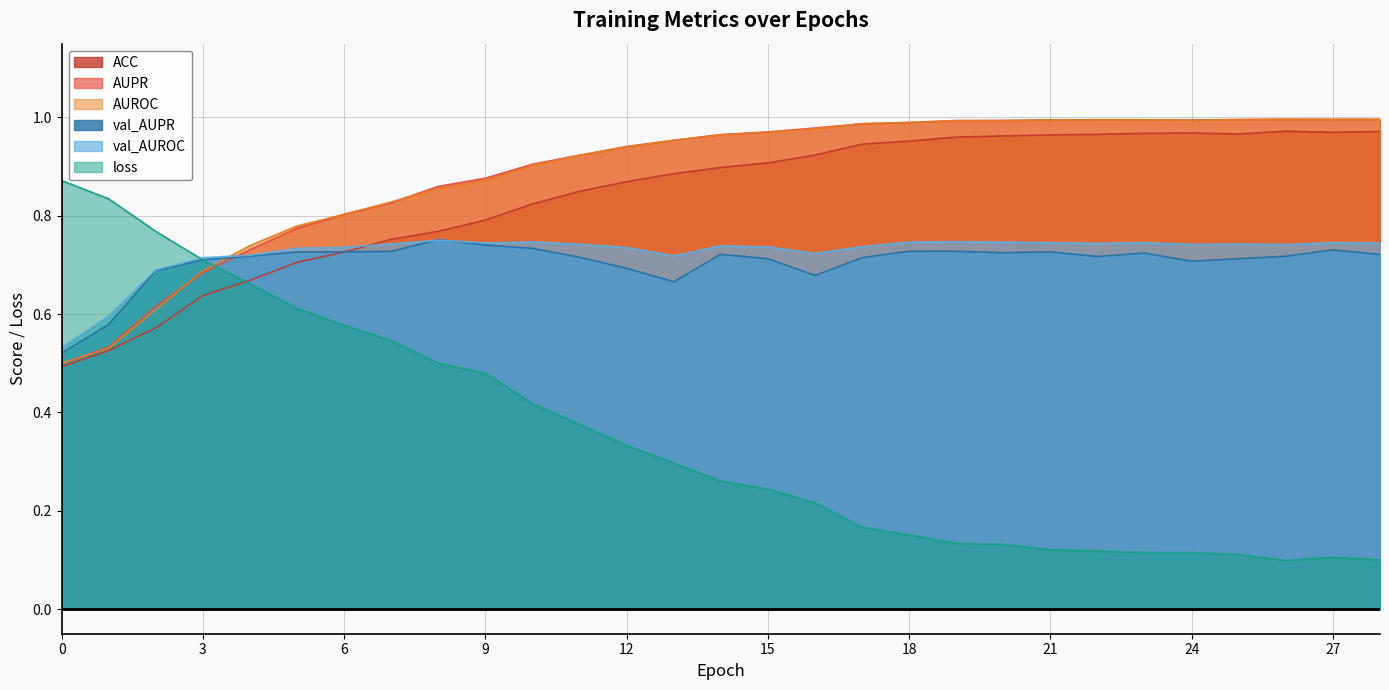

What is the greatest value displayed?

1.0